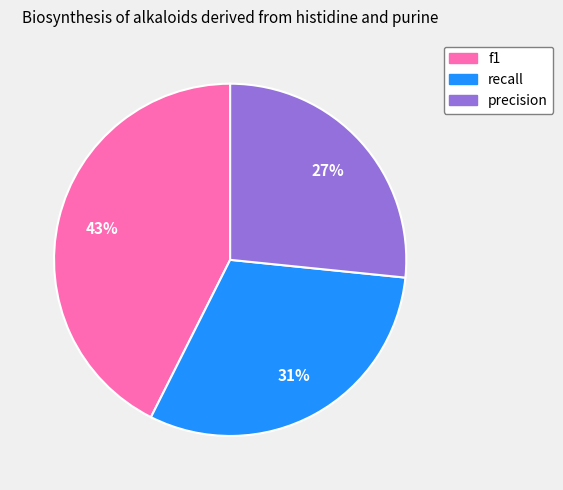

Is there any slice that represents more than half of the pie?

No